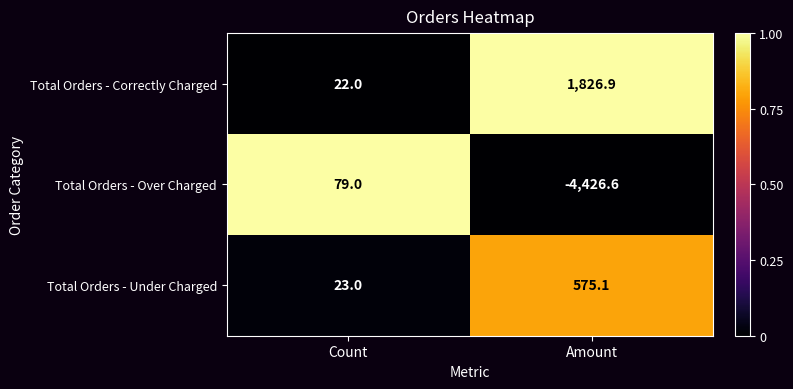

True or false: Total Orders - Under Charged has a value of 31.3 at Count.

False